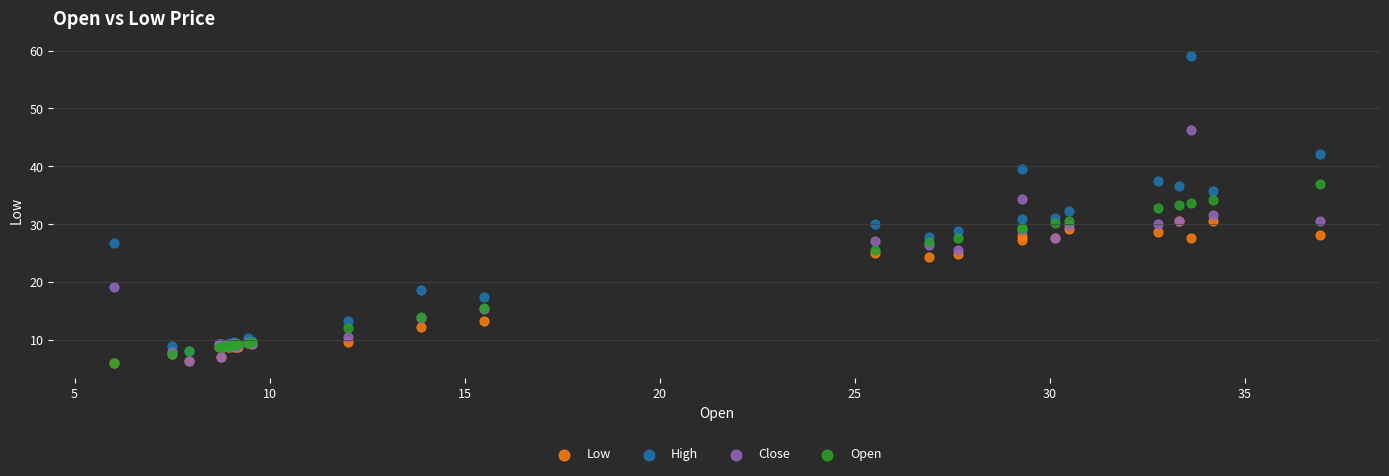

What are all the series names shown in the legend?

Low, High, Close, Open